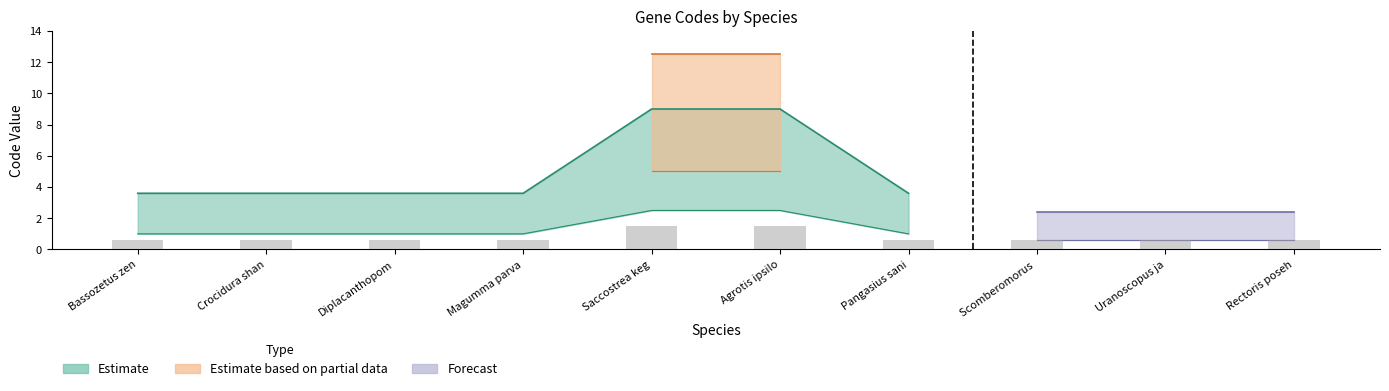

The chart shows a value of 0.8 at Magumma parva. True or false?

False